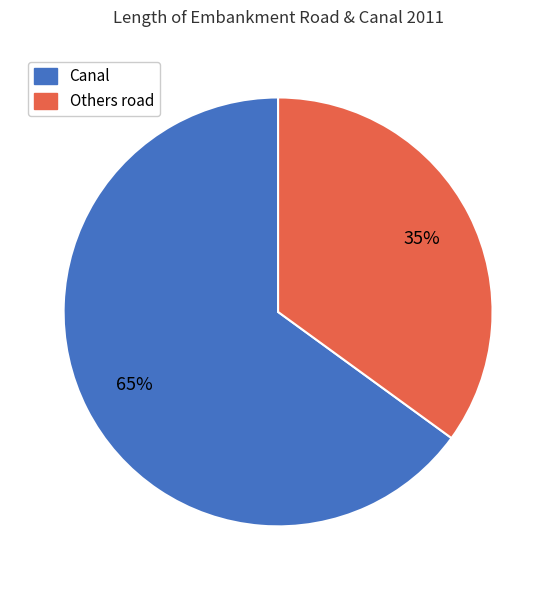

How many segments does this pie chart have?

2